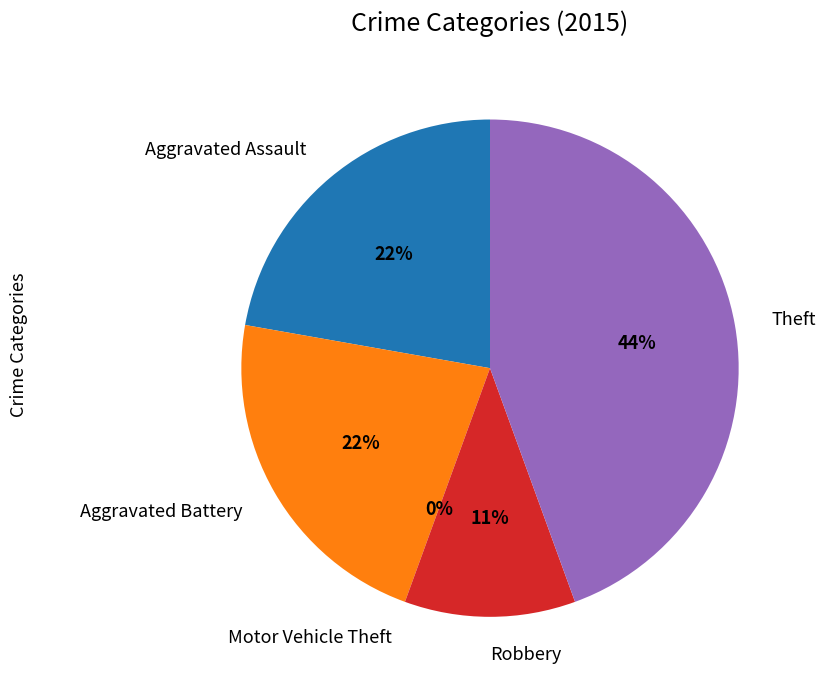

What is the largest slice in the pie chart?

Theft